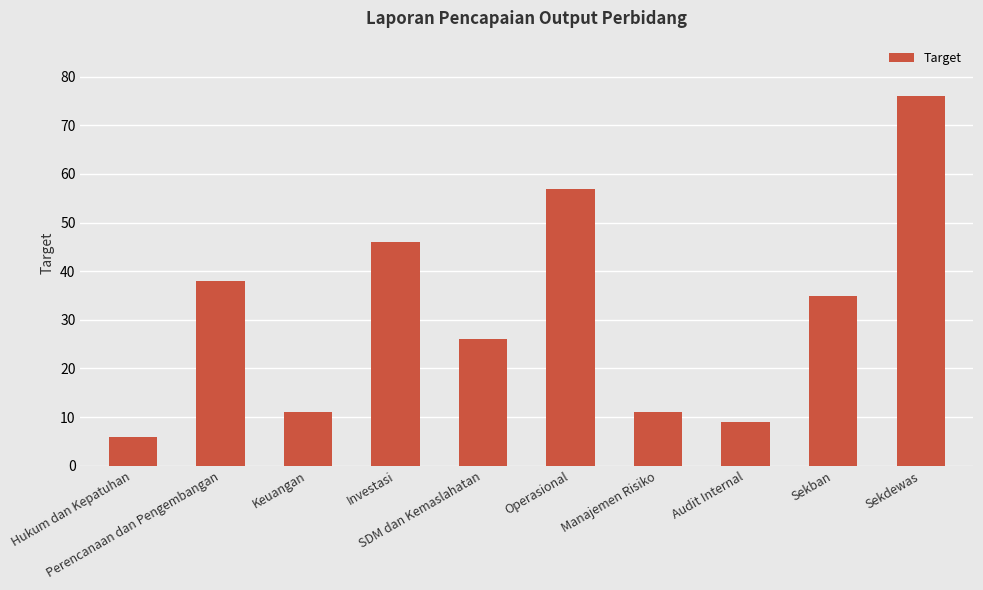

What is the value of the 8th bar from the left?

9